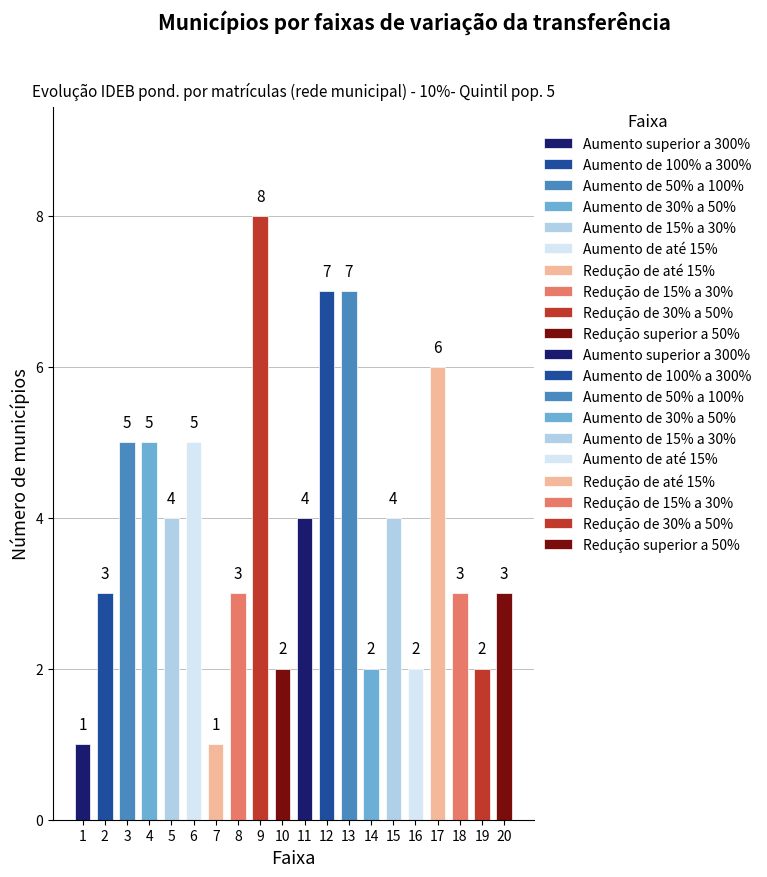

What is the sum of all values?

77